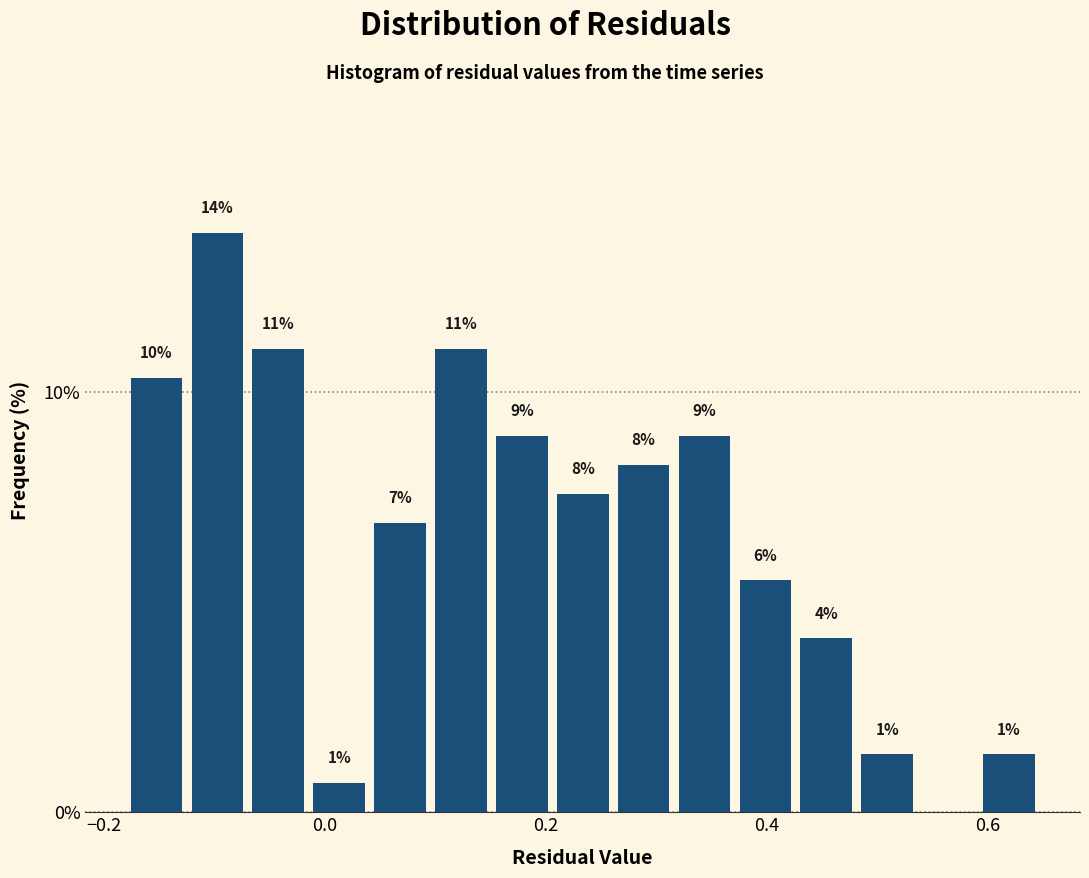

Around what value on the x-axis is the tallest bar? Give the approximate position of its centre, as read against the axis.

-0.10